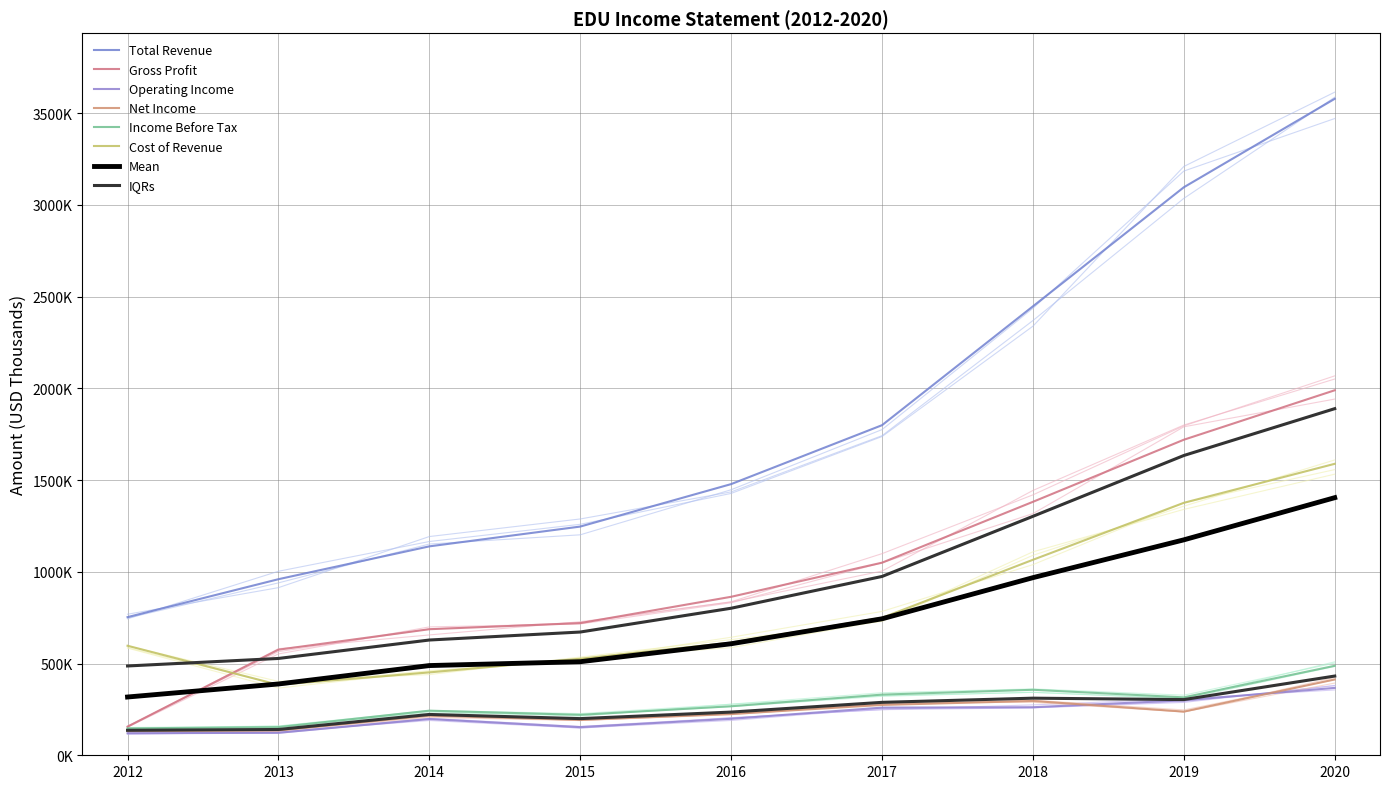

How many lines are shown in the chart?

6